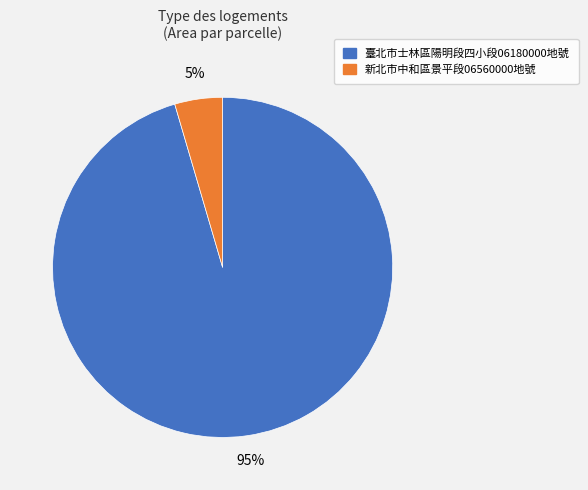

Which has a higher value, 臺北市士林區陽明段四小段06180000地號 or 新北市中和區景平段06560000地號?

臺北市士林區陽明段四小段06180000地號